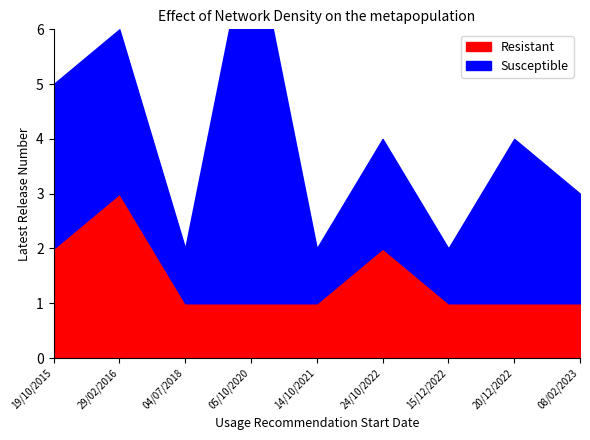

Rank the series at 14/10/2021 from highest to lowest value.

Resistant, Susceptible